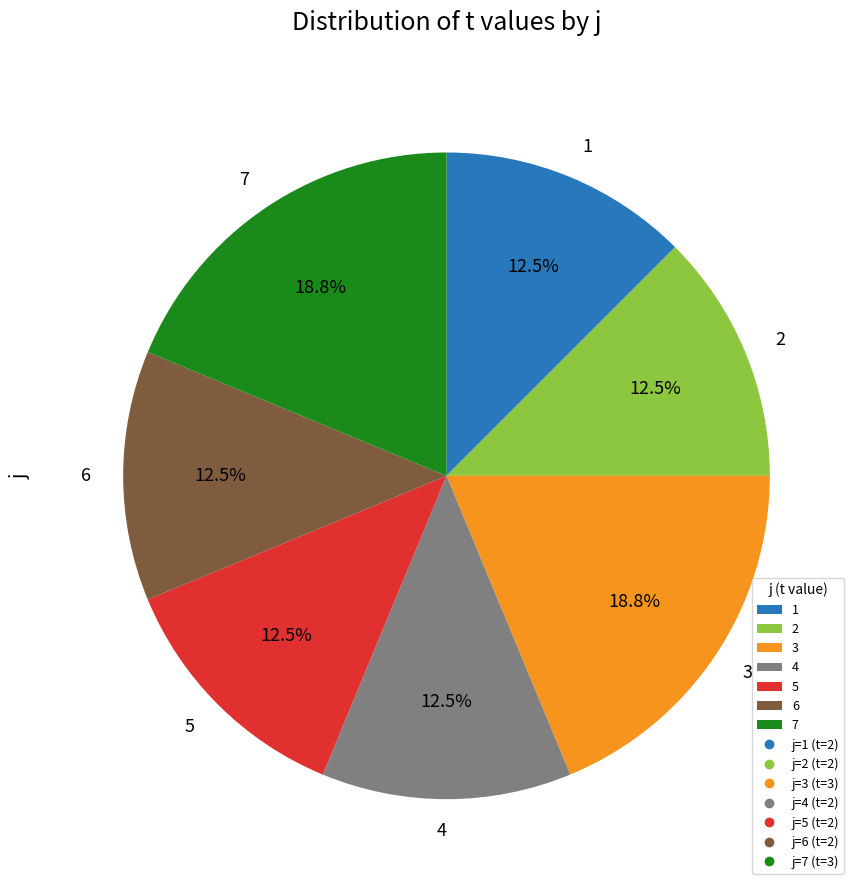

Which has a higher value, 2 or 7?

7